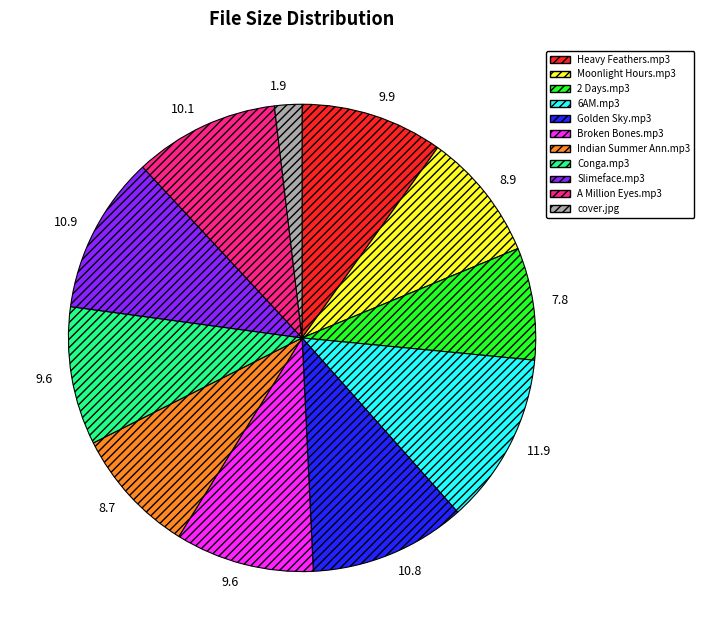

How many segments does this pie chart have?

11